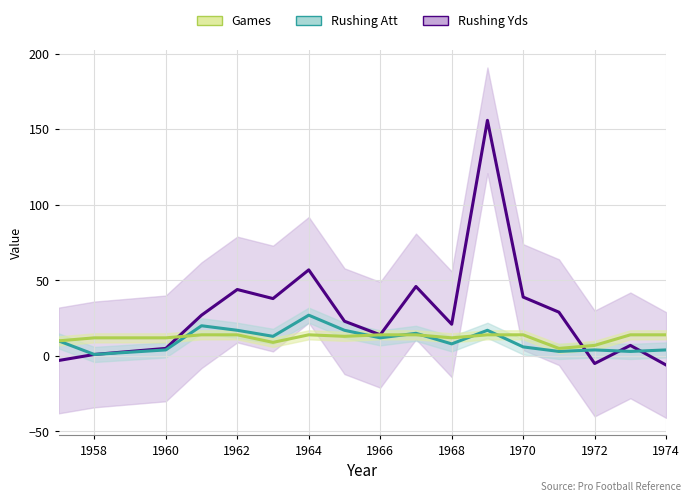

What is the difference between the second highest and minimum values in the Rushing Yds series?

63